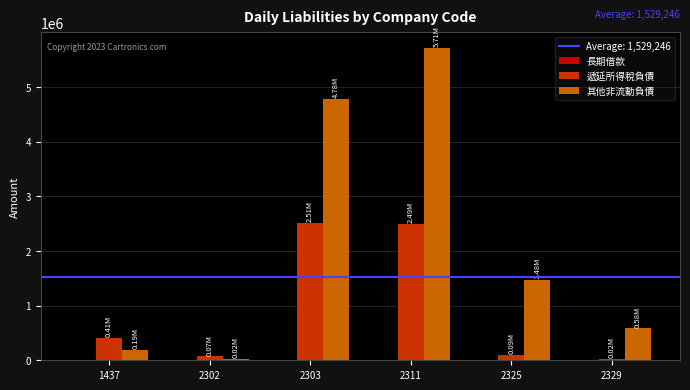

Which series has the largest range (max minus min)?

其他非流動負債